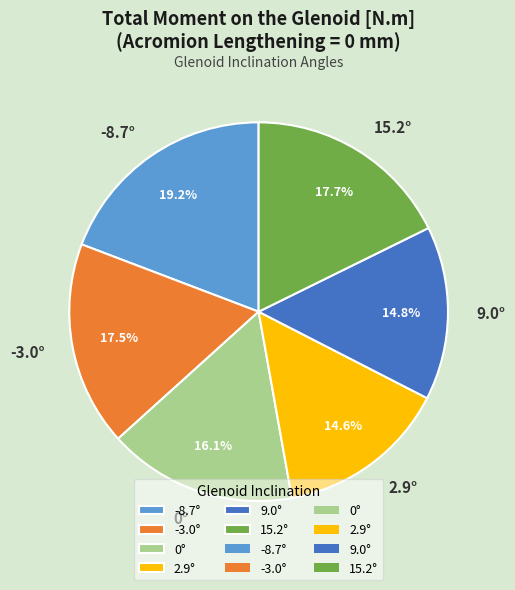

Does 15.2° represent more than half of the total?

No